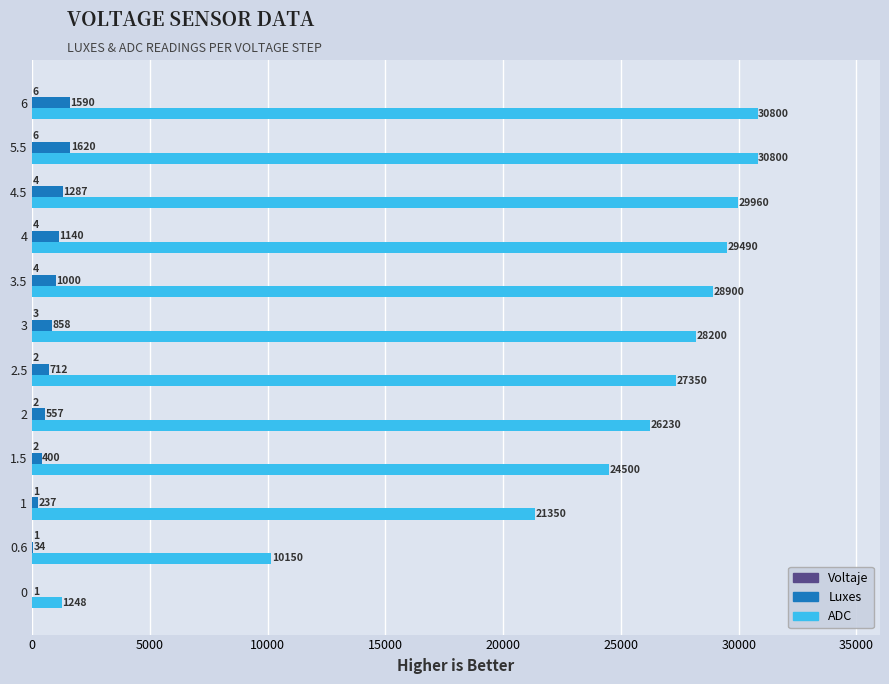

The Luxes series shows 1620.0 at 5.5. True or false?

True